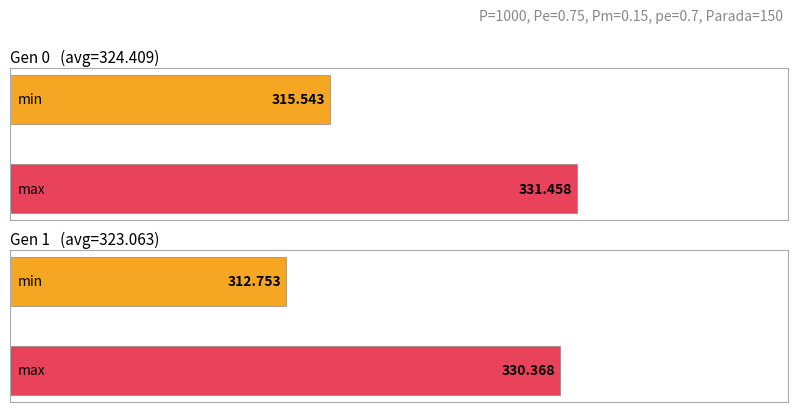

The min series shows 312.8 at gen 1. True or false?

True